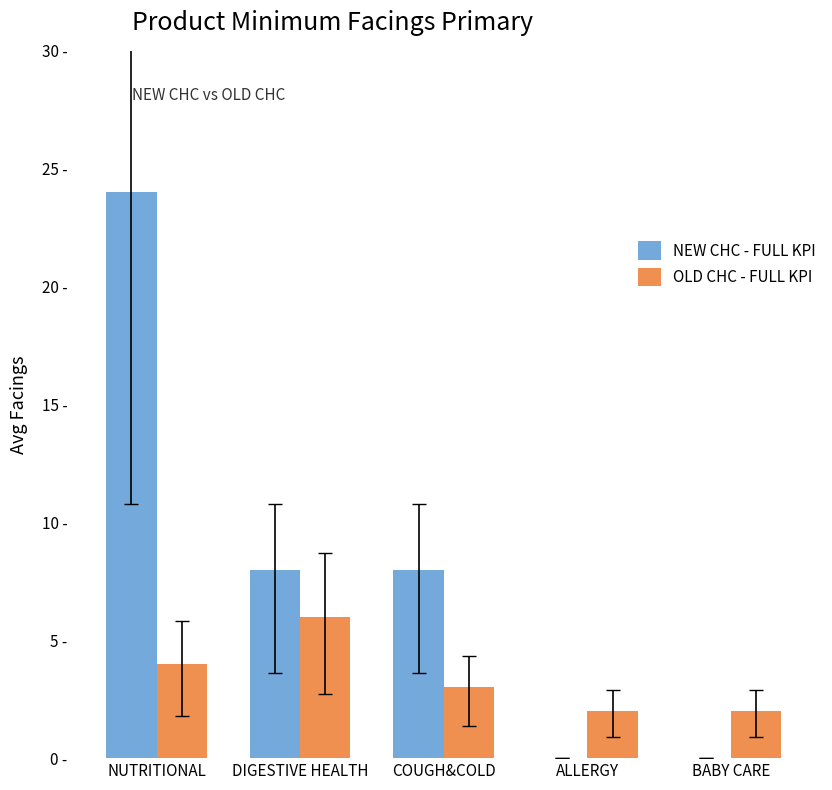

Rank the series by their average value, from highest to lowest.

NEW CHC - FULL KPI, OLD CHC - FULL KPI